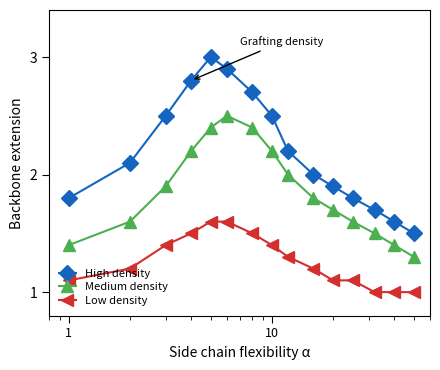

Rank the series by their average value, from lowest to highest.

Low density, Medium density, High density